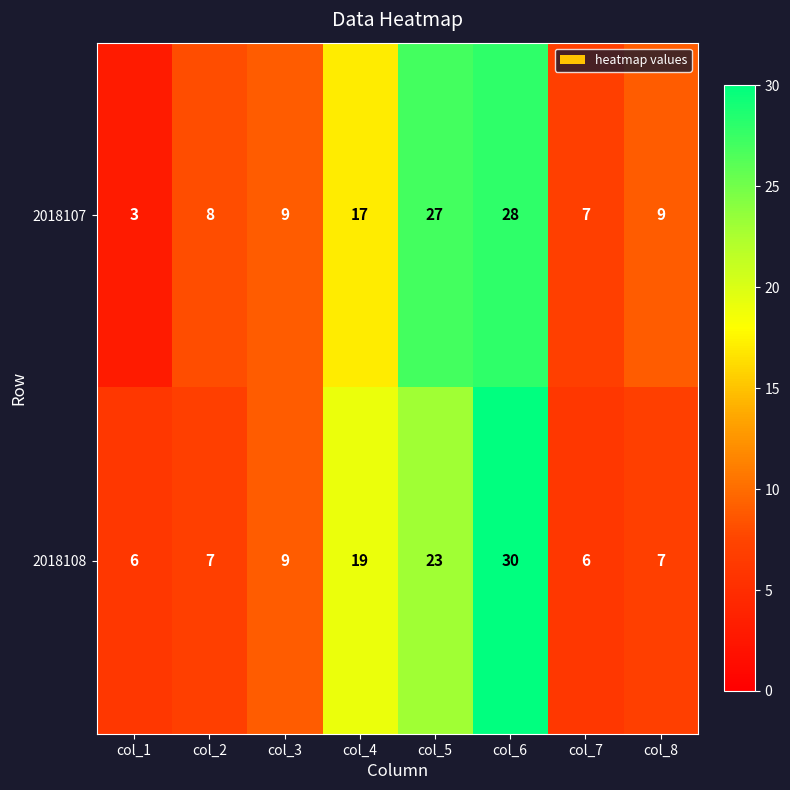

List the series in order of their overall mean, lowest first.

2018108, 2018107